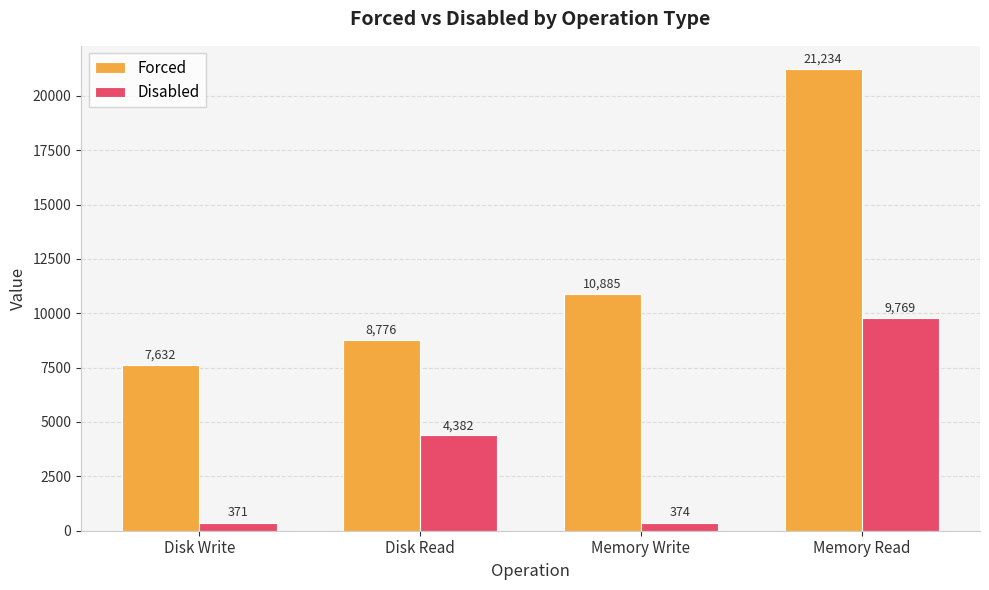

Read the Disabled value at Disk Read, to the nearest 100.

4400